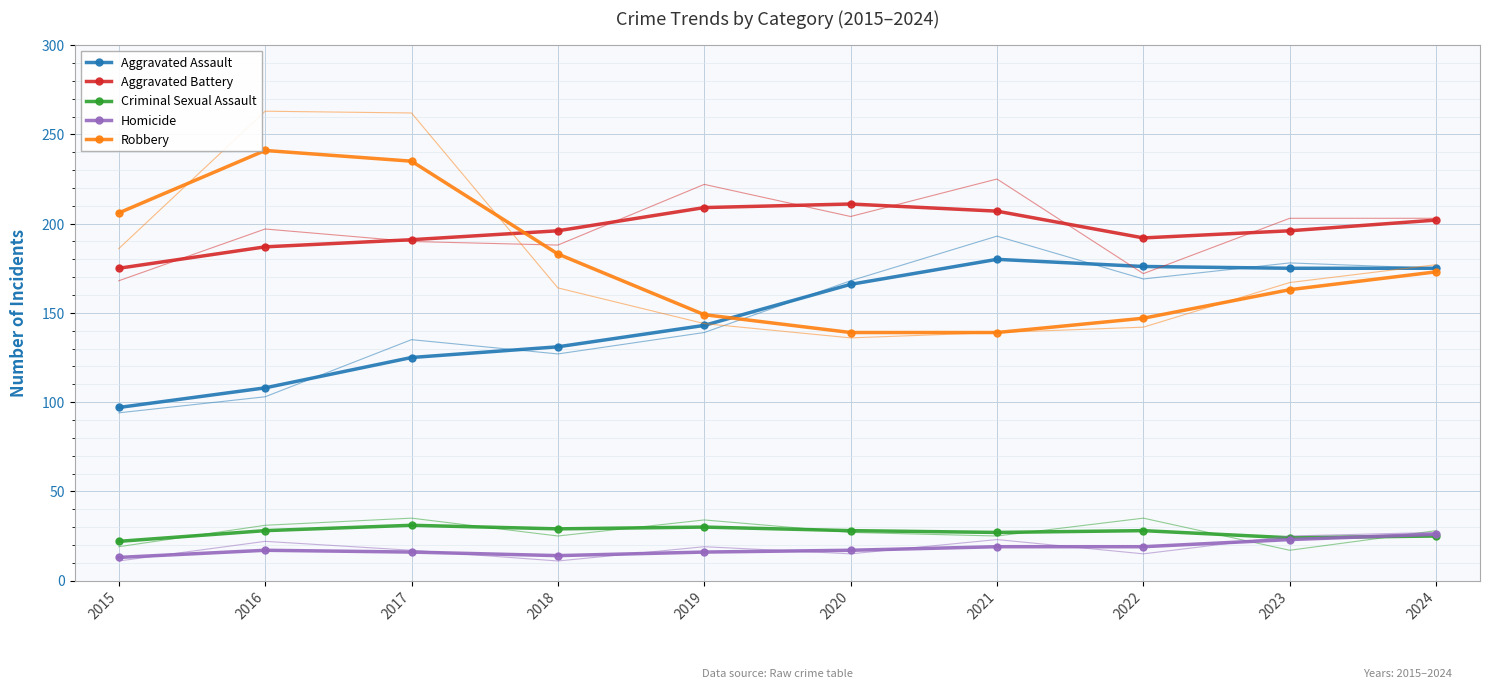

True or false: Aggravated Assault and Homicide intersect in this chart.

False